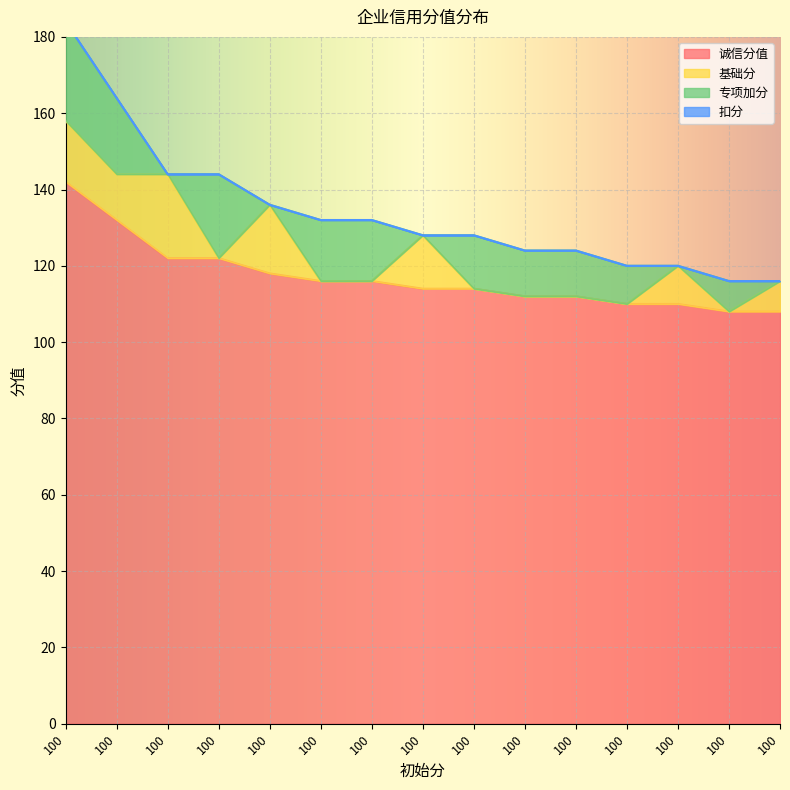

At which label does 基础分 reach its peak?

100